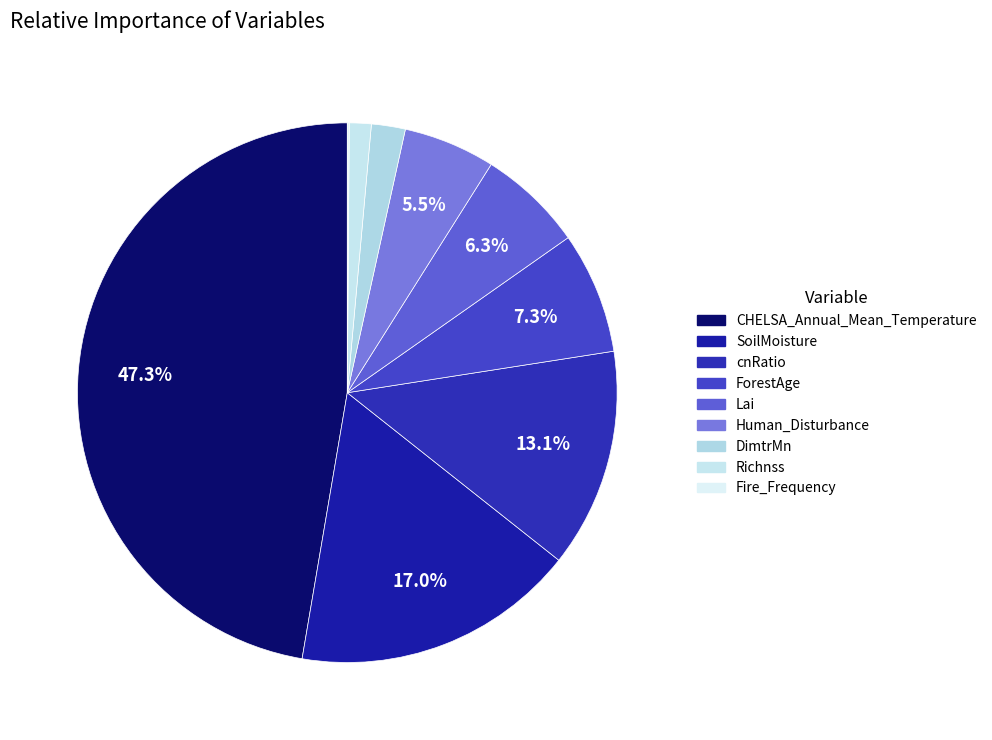

Rank the categories by value from lowest to highest.

Fire_Frequency, Richnss, DimtrMn, Human_Disturbance, Lai, ForestAge, cnRatio, SoilMoisture, CHELSA_Annual_Mean_Temperature